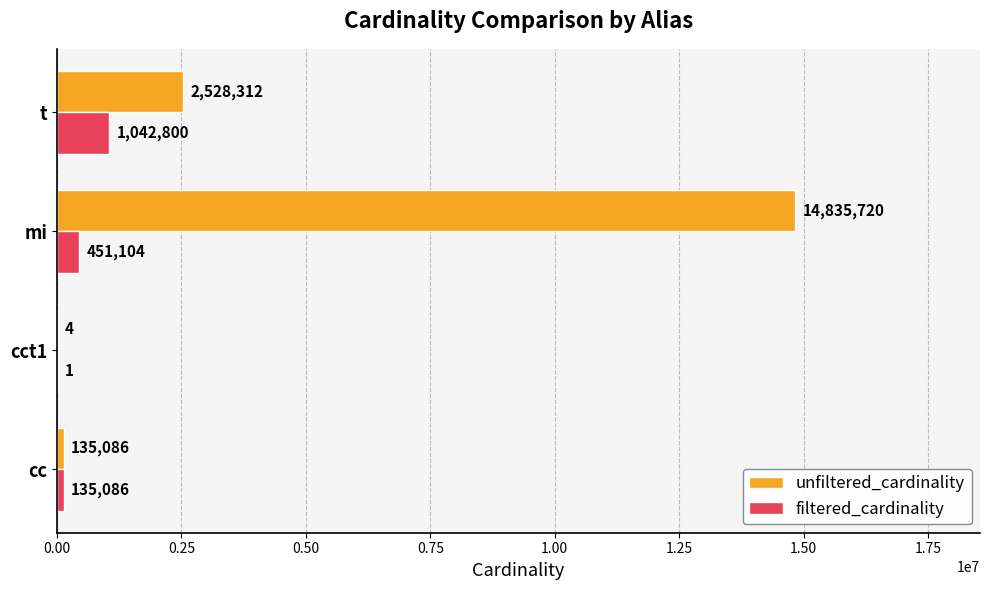

Is it true that filtered_cardinality equals 1 at cct1?

True